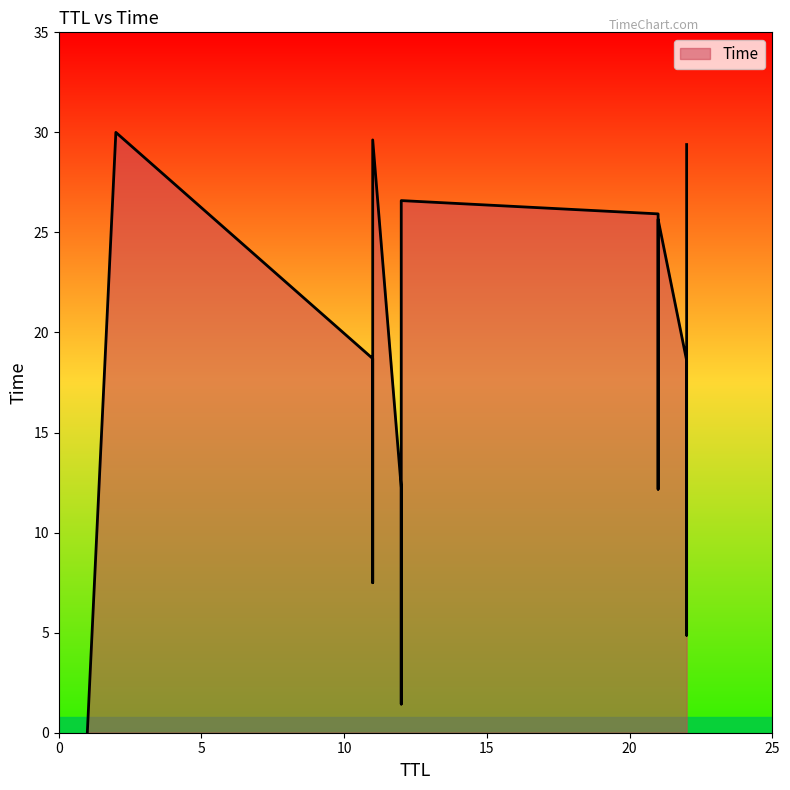

Does the chart have visible grid lines?

No